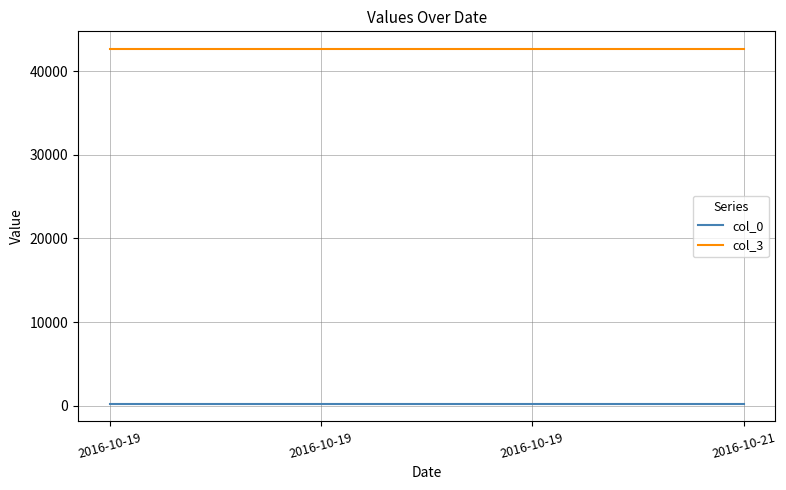

Reading left to right, extract all data points from this chart.

col_0: 2016-10-19=233	2016-10-19=233	2016-10-19=233	2016-10-21=233
col_3: 2016-10-19=42656	2016-10-19=42656	2016-10-19=42656	2016-10-21=42656